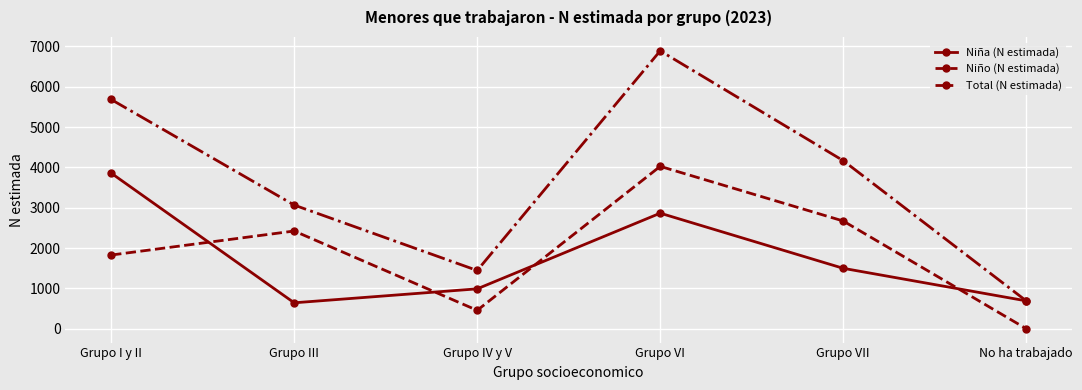

The value of Niño (N estimada) at Grupo I y II is 747. True or false?

False